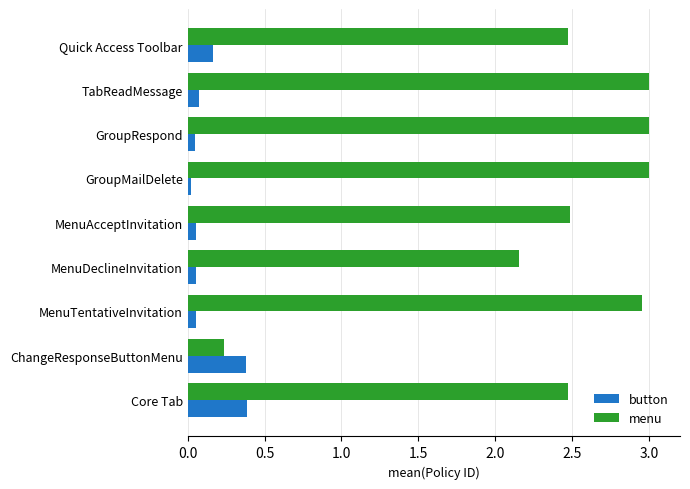

The value of menu at MenuDeclineInvitation is 3.1. True or false?

False